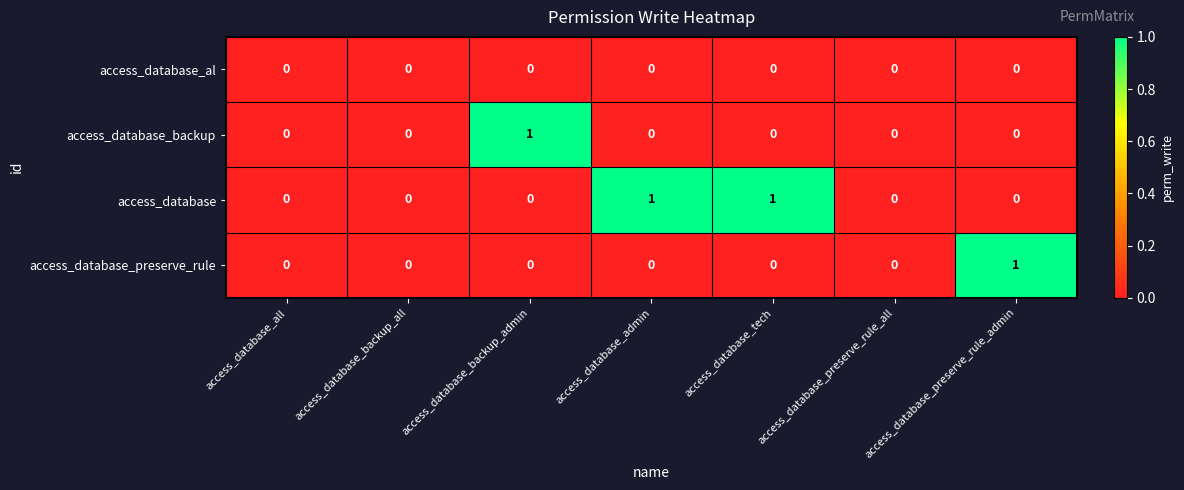

Count the access_database_backup values in the range 0 to 1.

7